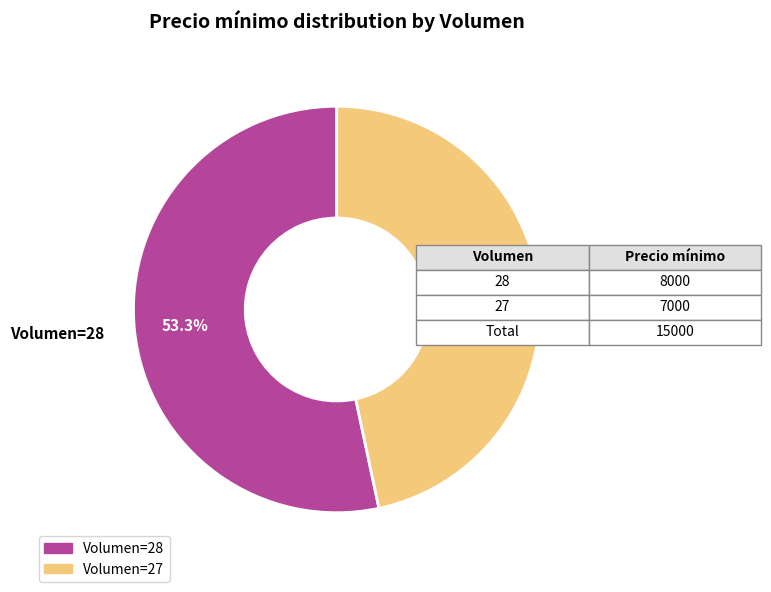

Does any single category account for the majority?

Yes